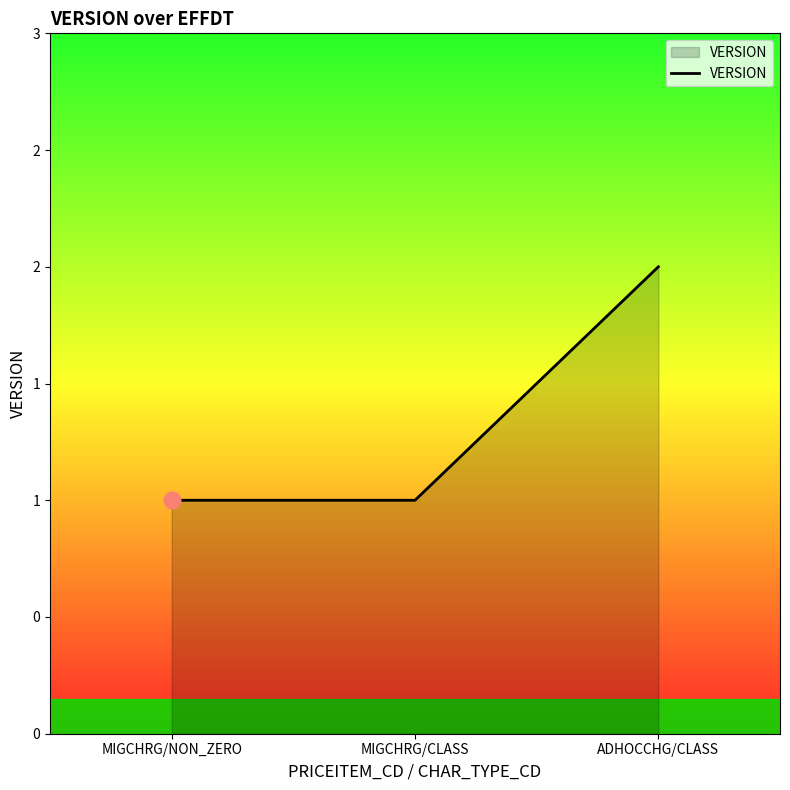

Does the chart have visible grid lines?

No